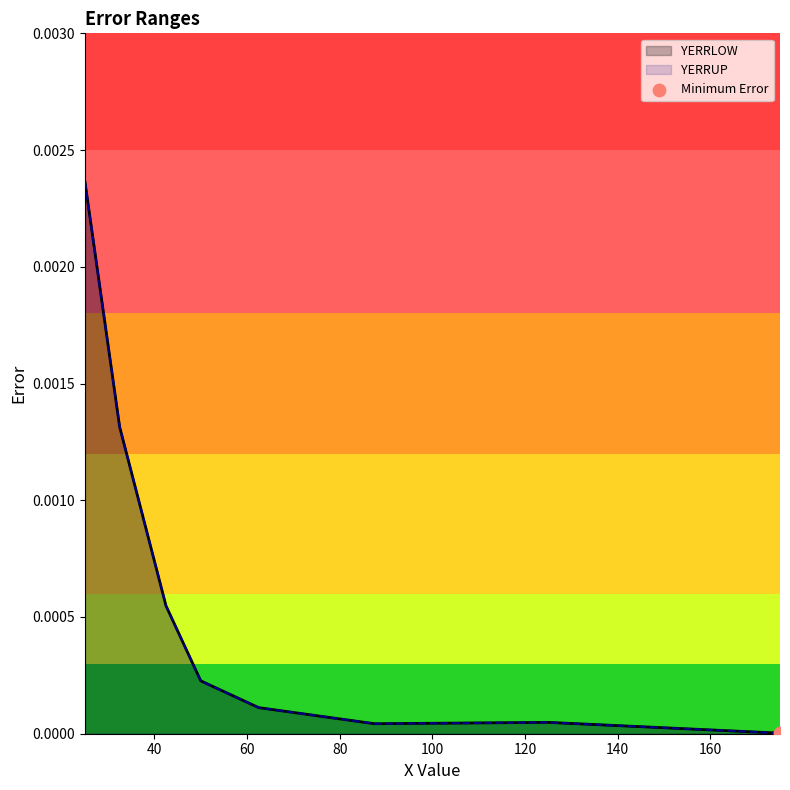

Which series contains the highest Y value?

YERRLOW